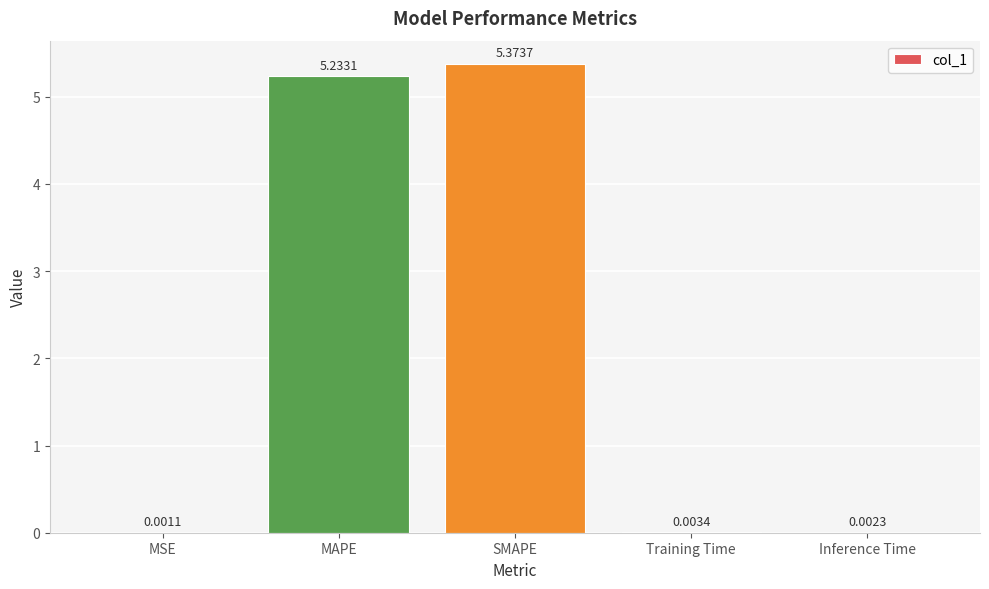

At which category does the chart reach its peak across all series?

SMAPE